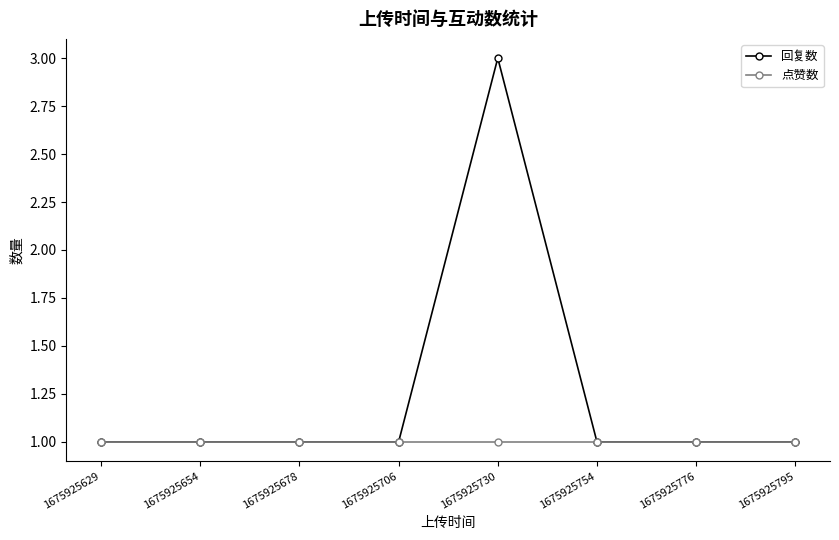

How many lines are shown in the chart?

2